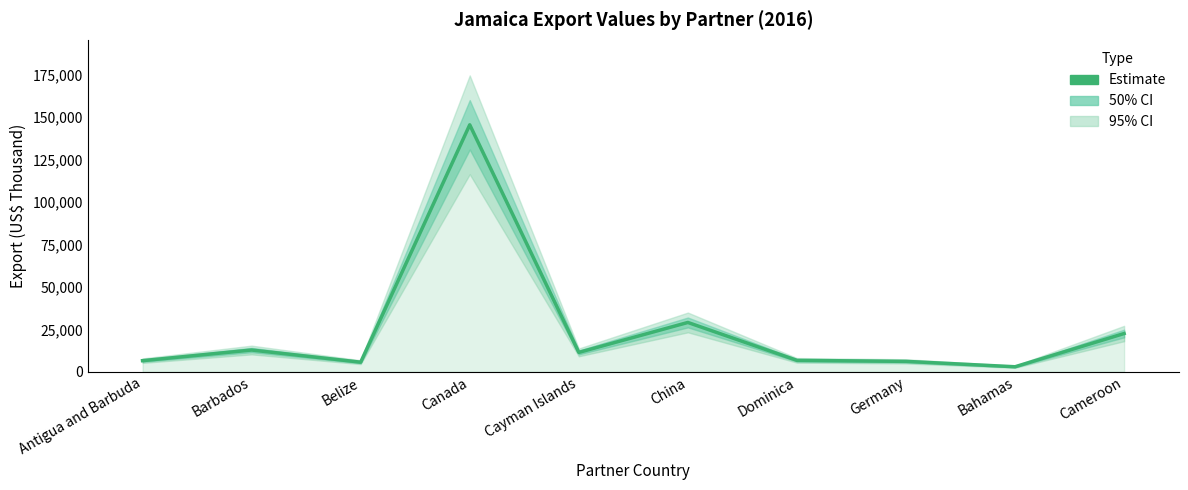

True or false: the data shows 2061.7 at Germany.

False